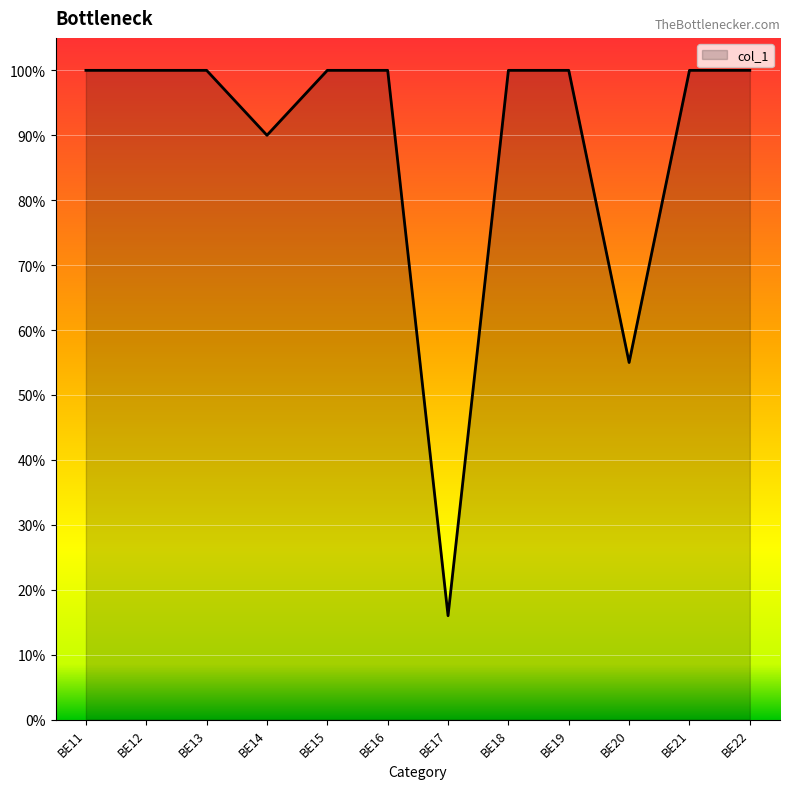

Where is the first local minimum?

BE14